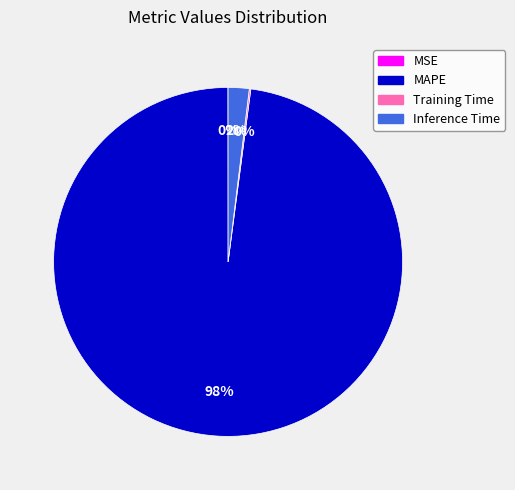

Which category accounts for the majority?

MAPE